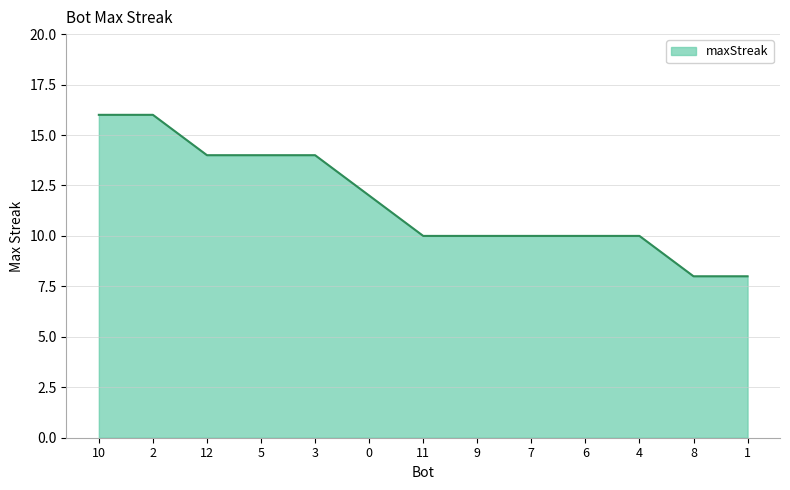

Reading left to right, list all the values displayed in this chart.

10=16	2=16	12=14	5=14	3=14	0=12	11=10	9=10	7=10	6=10	4=10	8=8	1=8